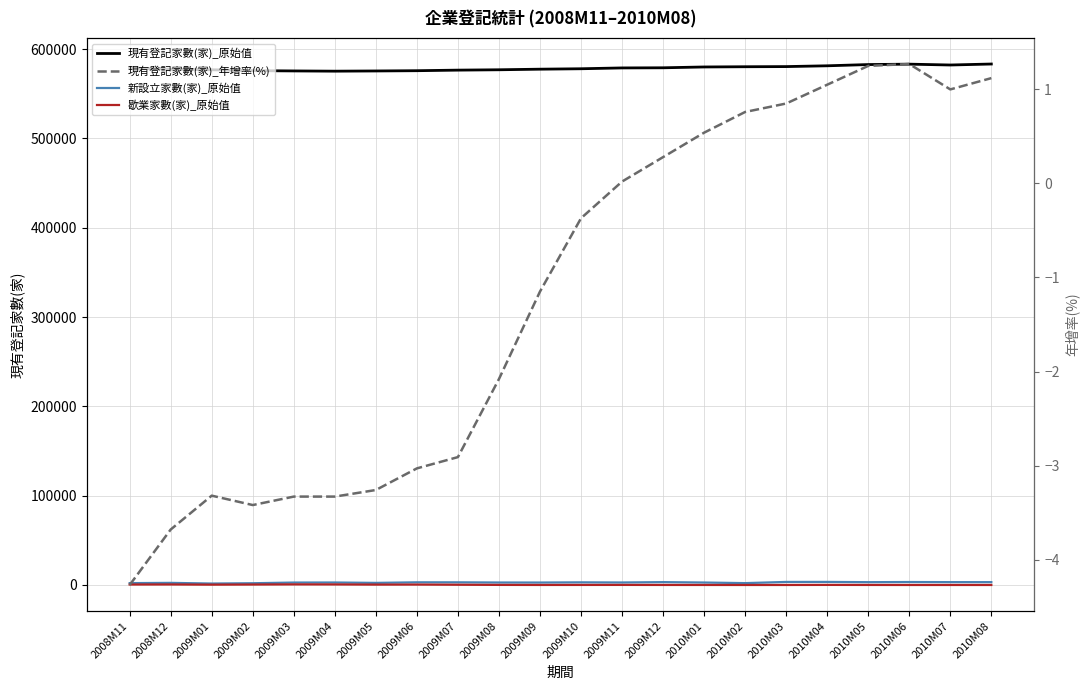

What is the sum of all 現有登記家數(家)_年增率(%) values?

-26.0